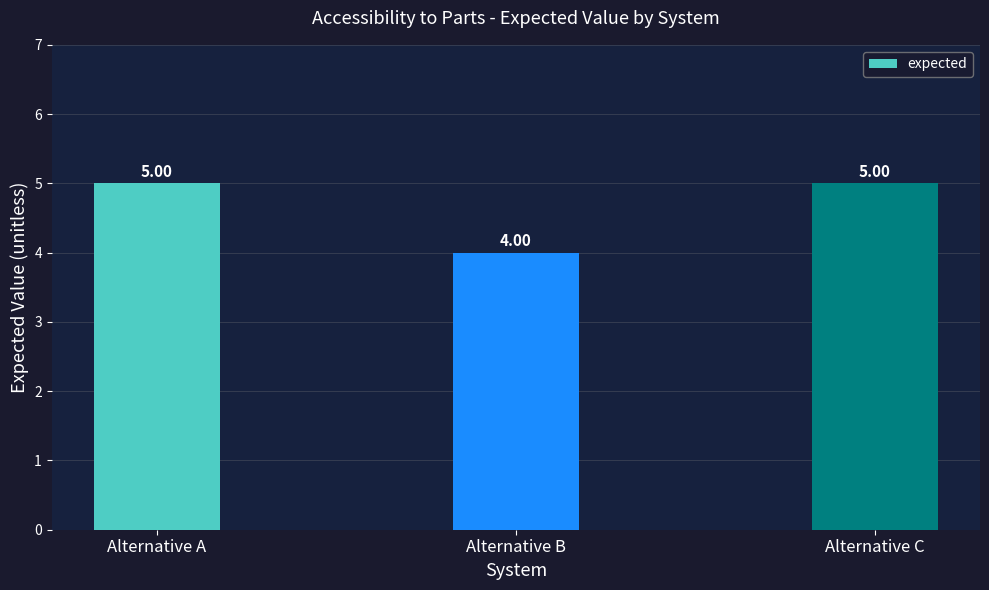

Which has a higher value, Alternative A or Alternative B?

Alternative A